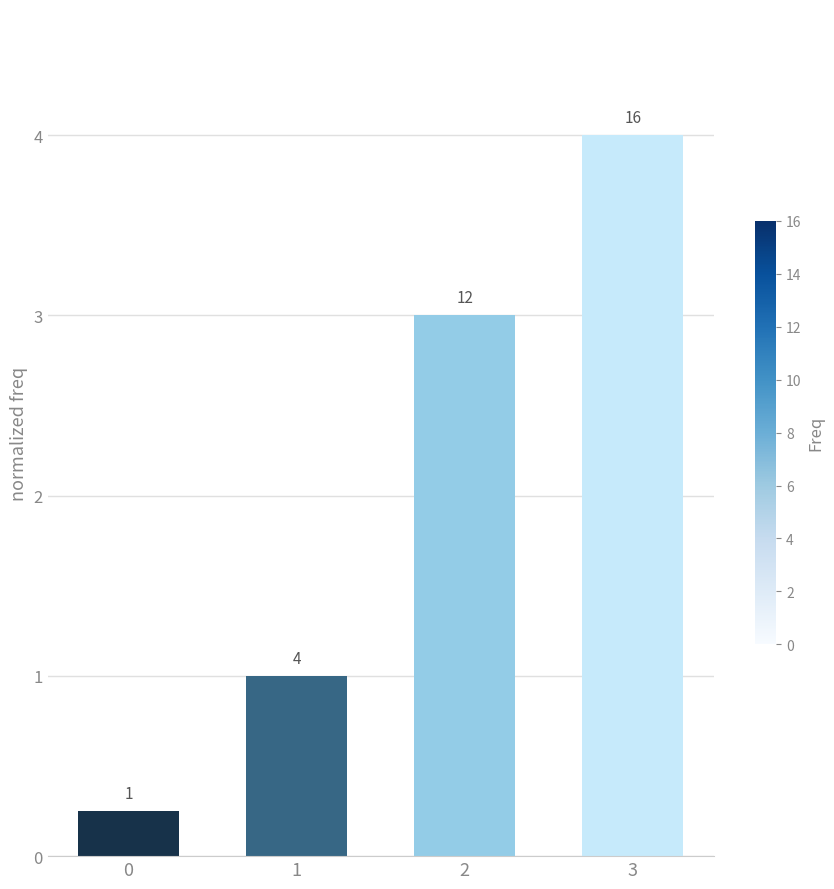

Is it true that the value at 1 is 1.7?

False